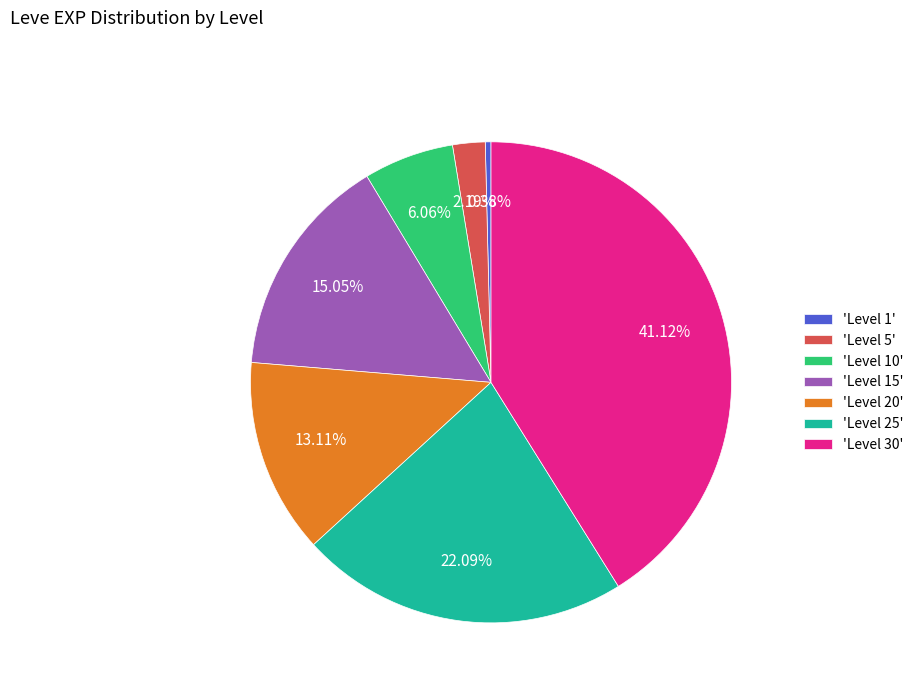

To the nearest percent, what is the average slice percentage?

14%